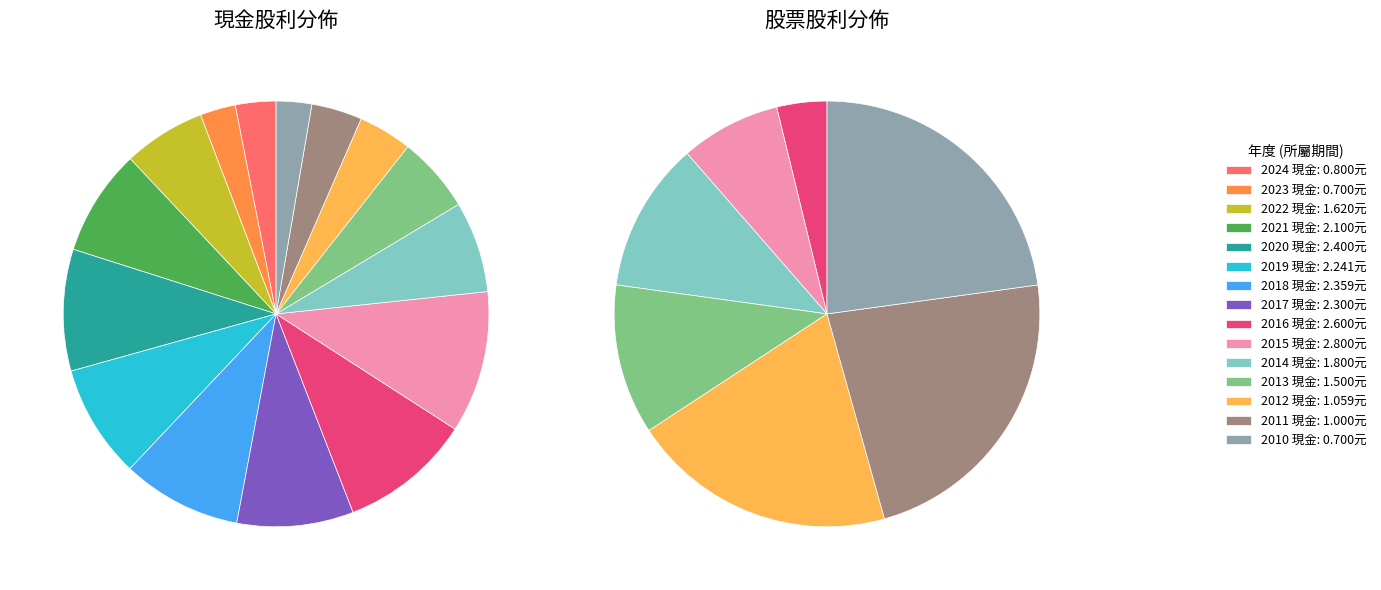

What percentage is the 2015 slice, to the nearest percent?

8%